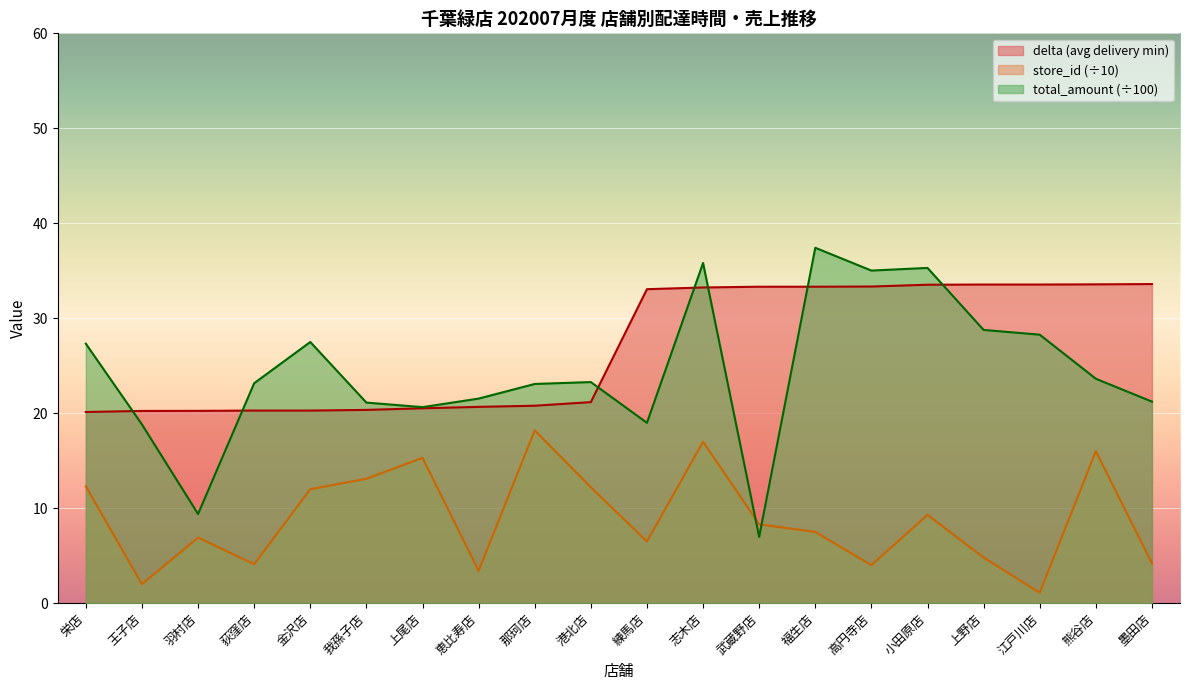

What is the maximum value for delta?

33.6